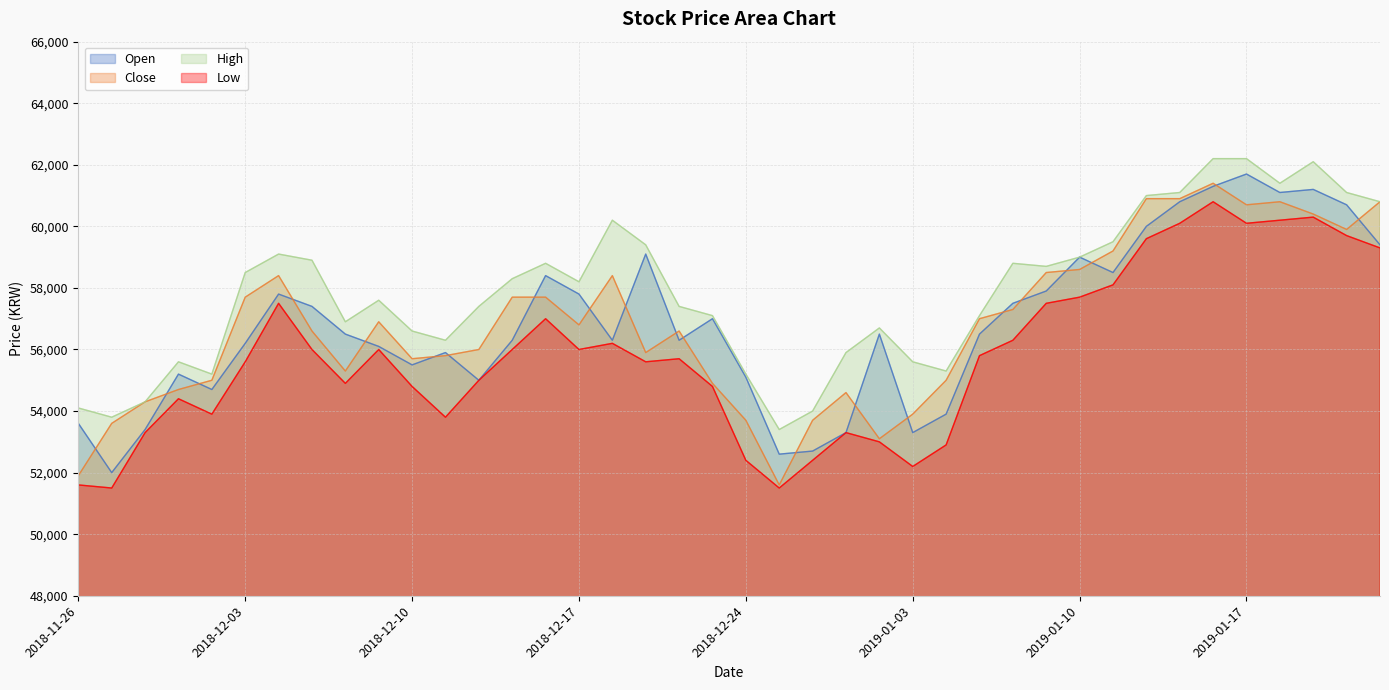

What are all the series names shown in the legend?

Open, Close, High, Low